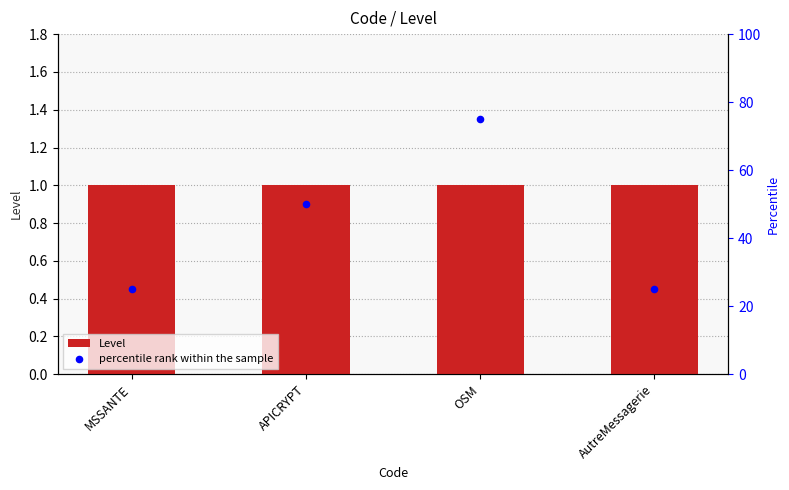

At which category is the sum across all series the highest?

OSM